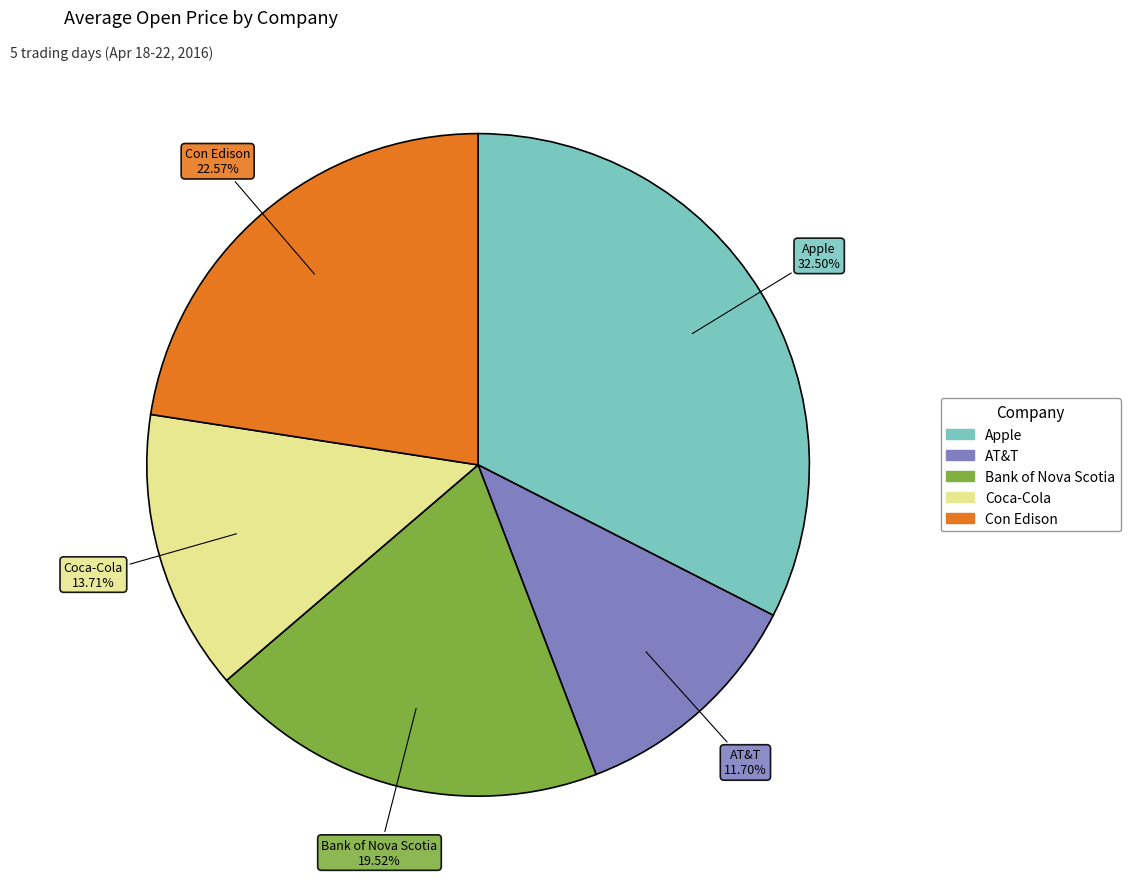

Which slice is the largest?

Apple